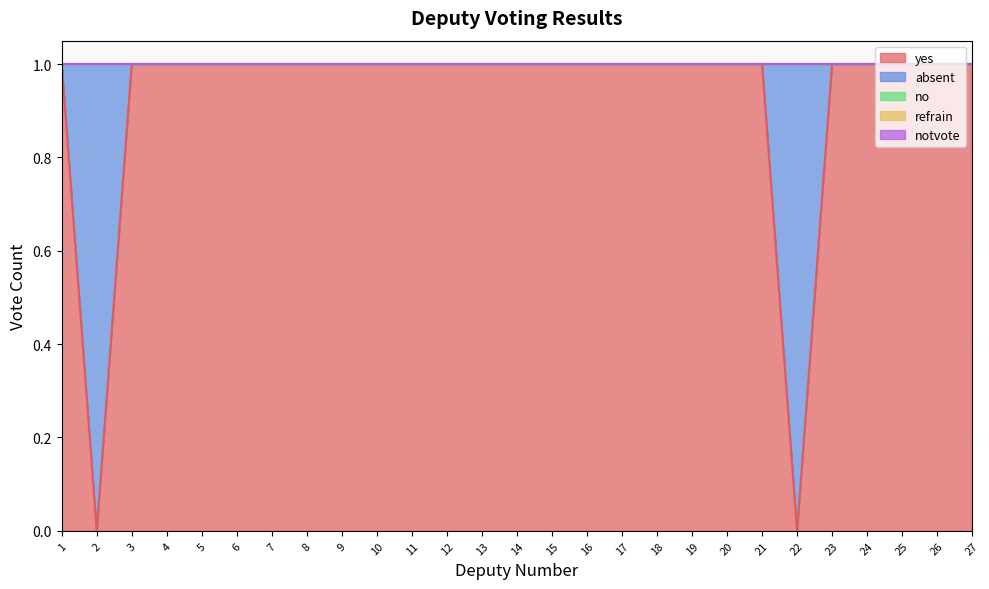

True or false: no and refrain intersect in this chart.

False